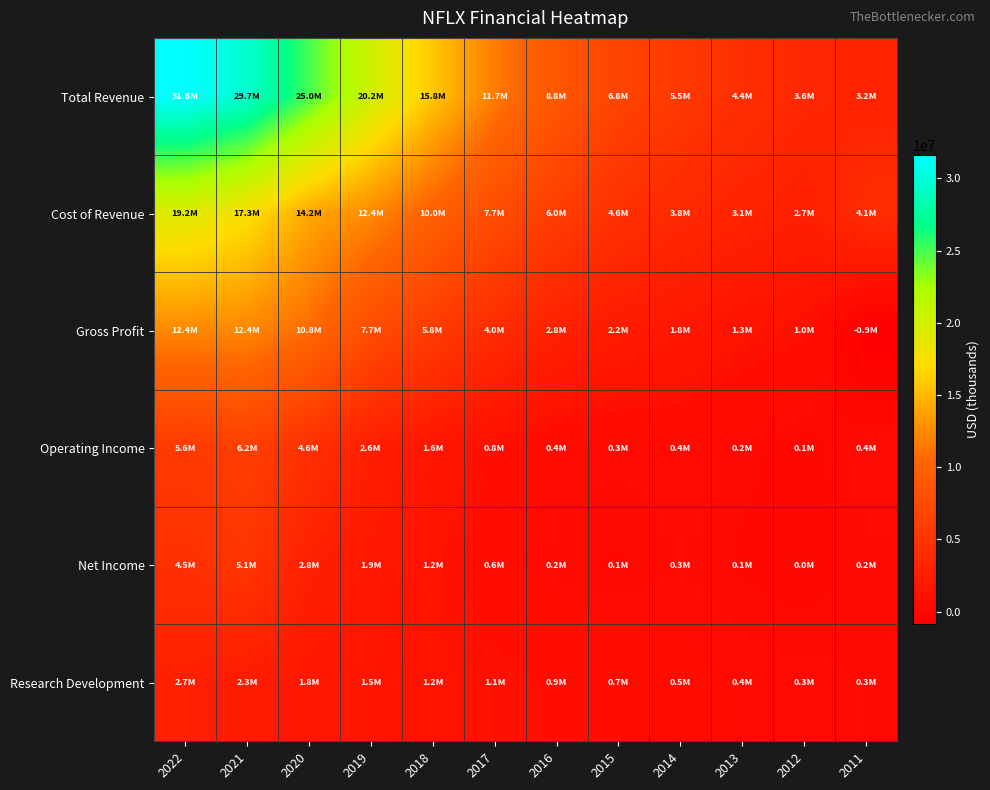

Rank the series at 2013 from lowest to highest value.

Net Income, Operating Income, Research Development, Gross Profit, Cost of Revenue, Total Revenue